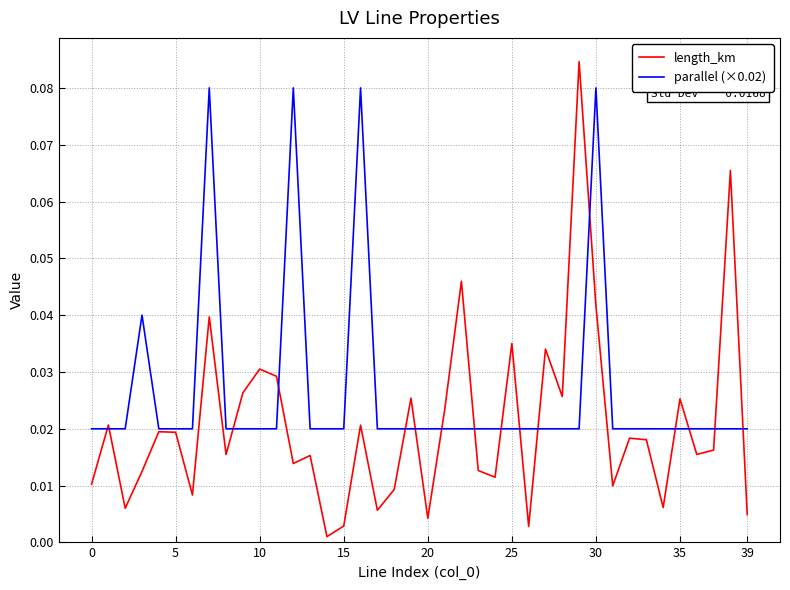

Which series has the largest total across all categories?

parallel (×0.02)